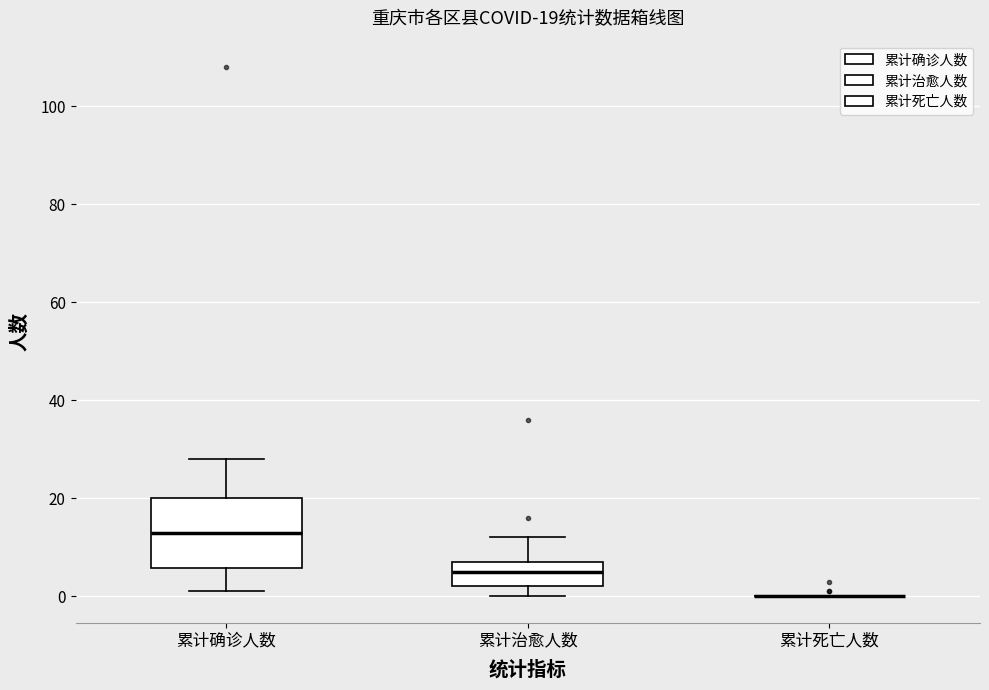

Comparing the boxes themselves (not the whiskers), which one is the tallest?

累计确诊人数